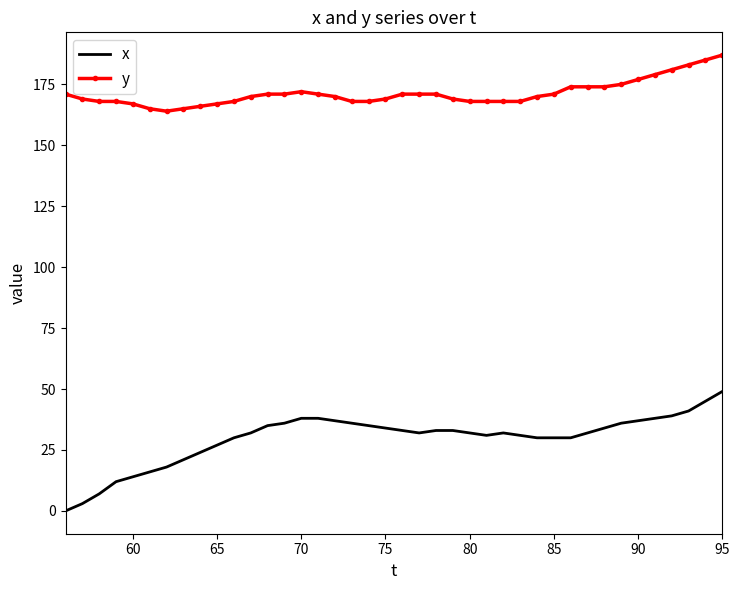

What is the difference between the maximum and minimum values in the y series?

23